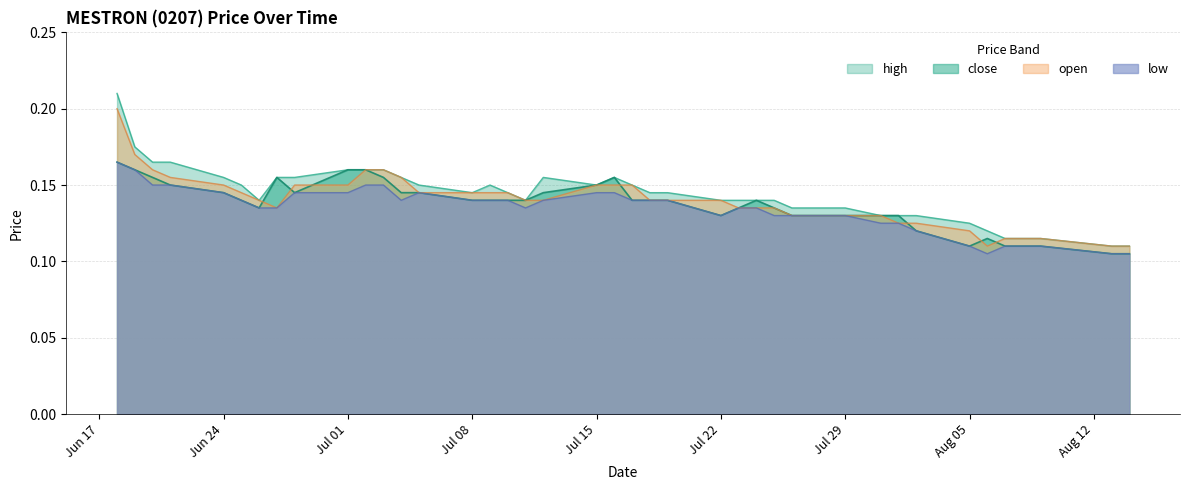

Which series has the widest spread of values?

high